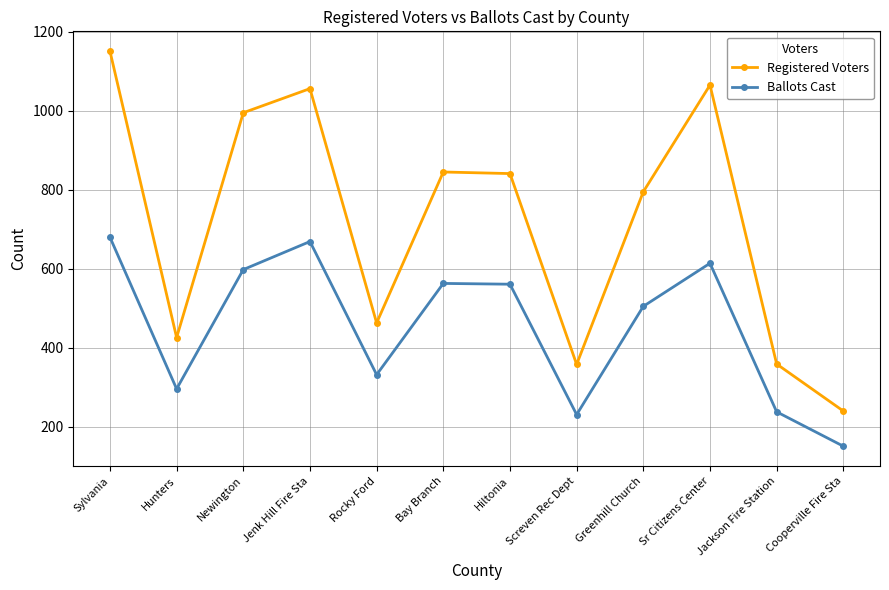

What is the difference between the highest and lowest values at Sylvania?

471